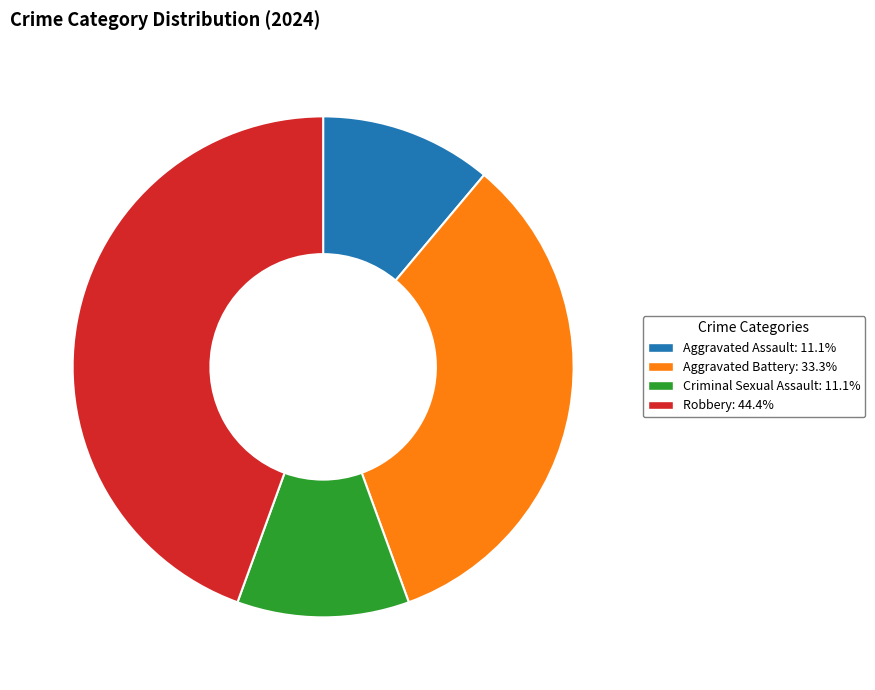

Do Robbery and Aggravated Battery together represent more than half of the pie?

Yes